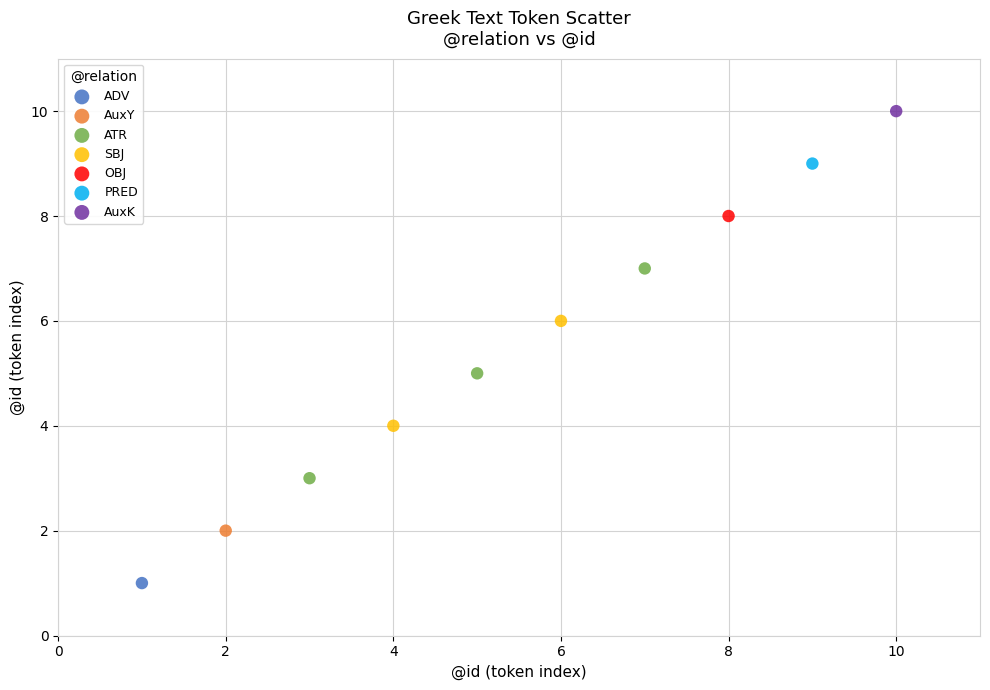

Which series reaches the maximum Y coordinate?

AuxK